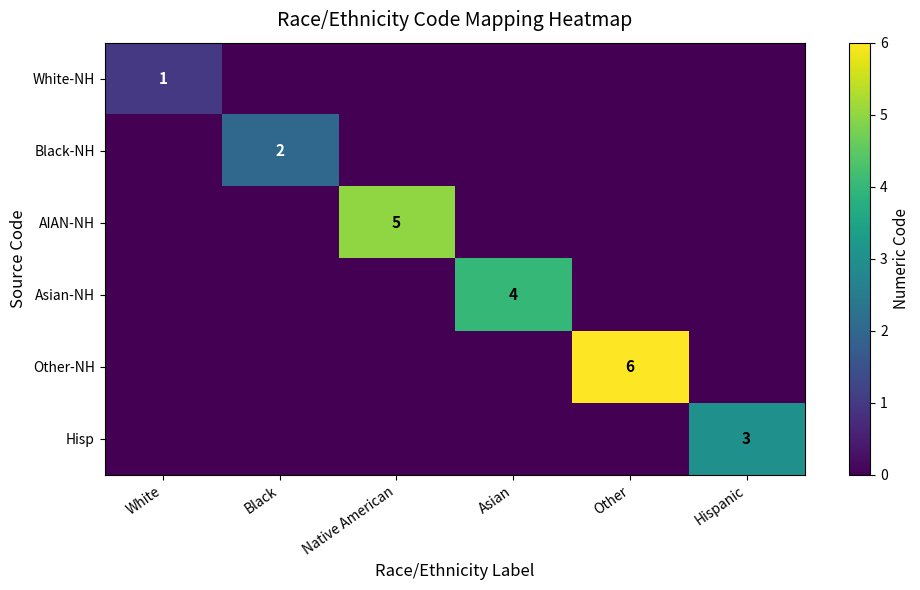

The Black-NH series shows 2 at Black. True or false?

True